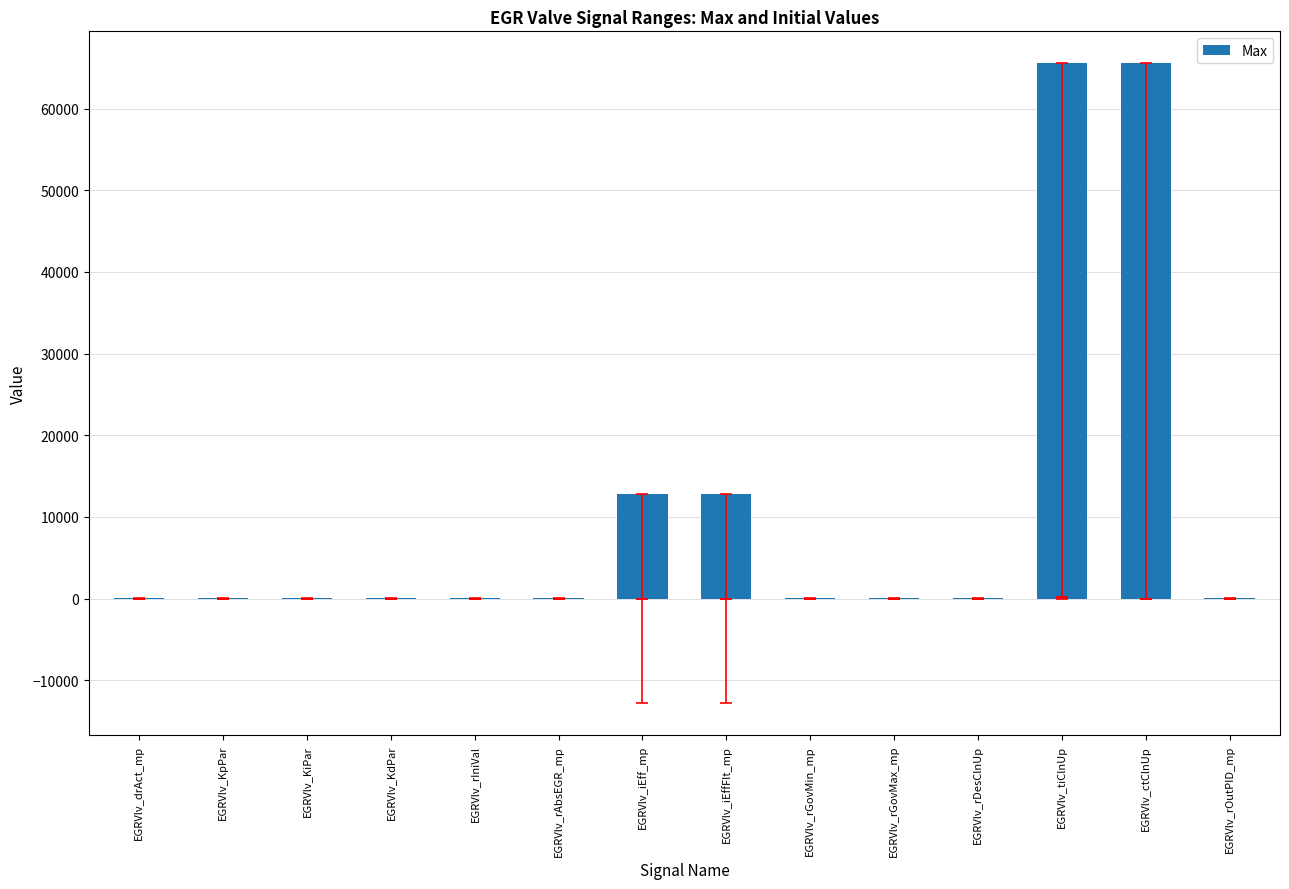

What is the maximum value shown in the chart?

65535.0